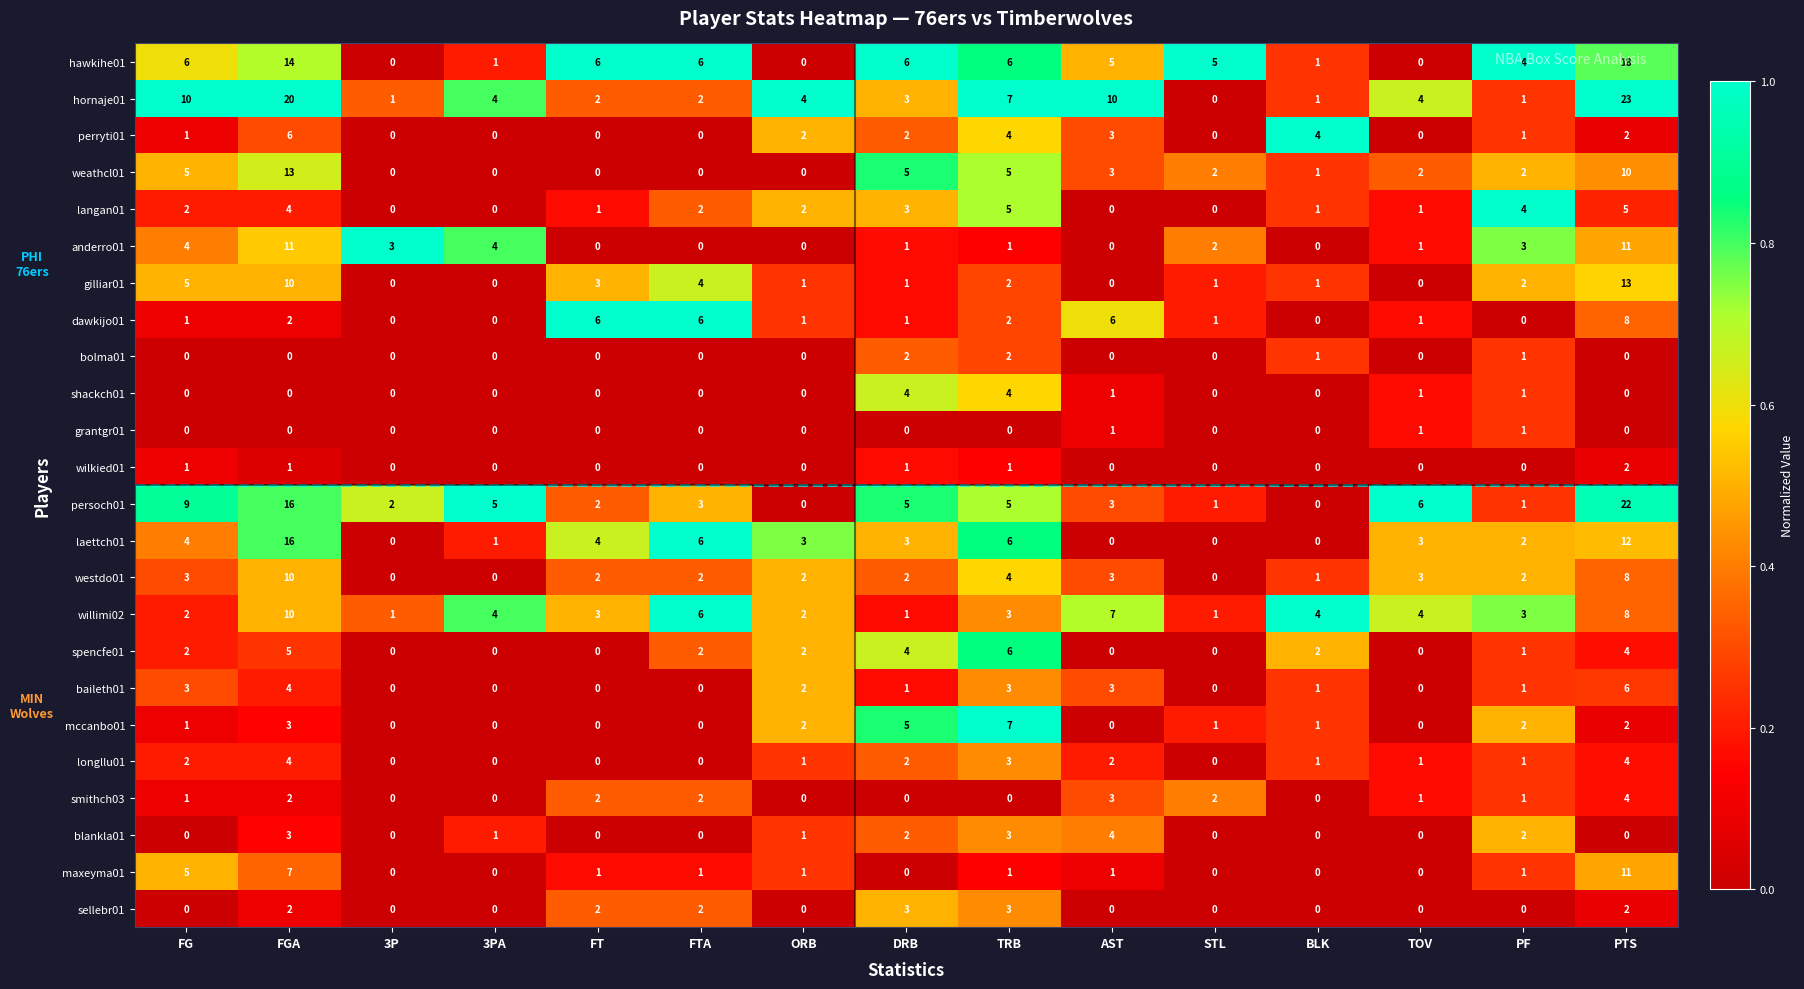

What is the maximum value shown in the chart?

23